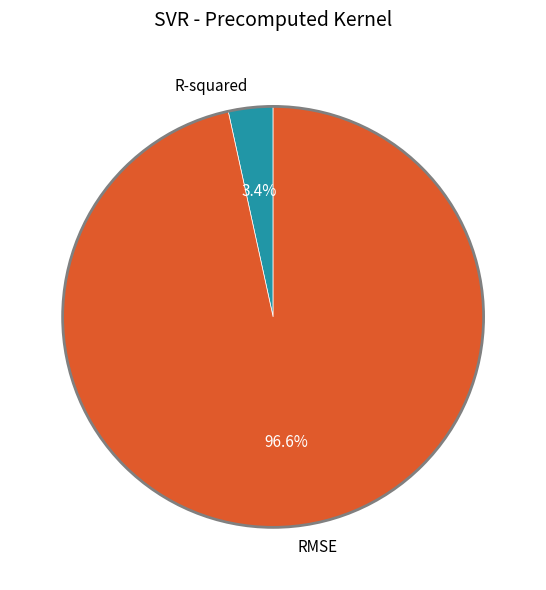

Is there any slice that represents more than half of the pie?

Yes